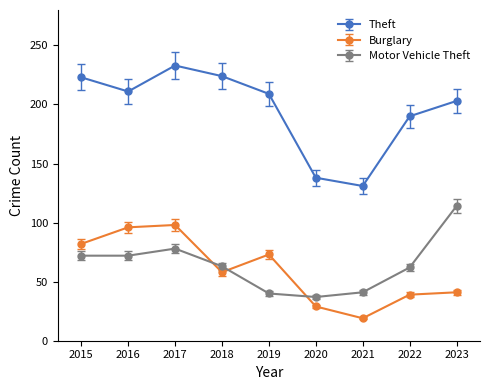

What is the value of the Theft point at the 8th from the left?

190